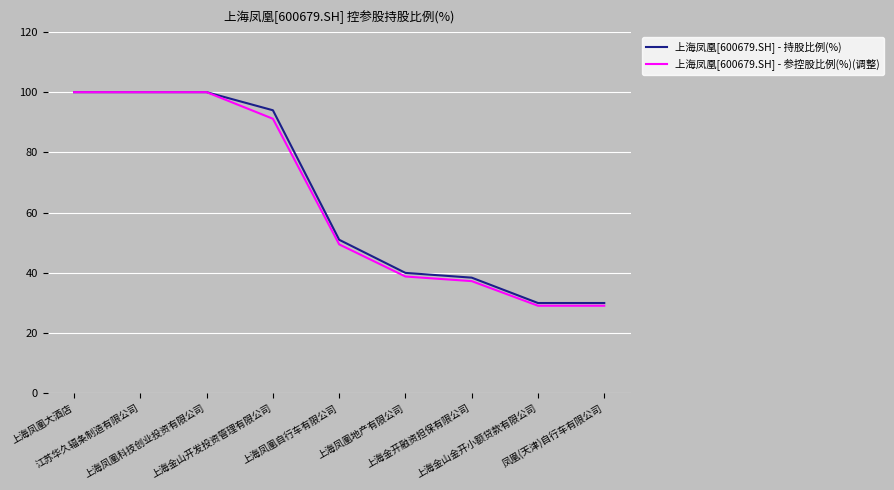

What is the total value across all series at 上海金山开发投资管理有限公司?

185.2